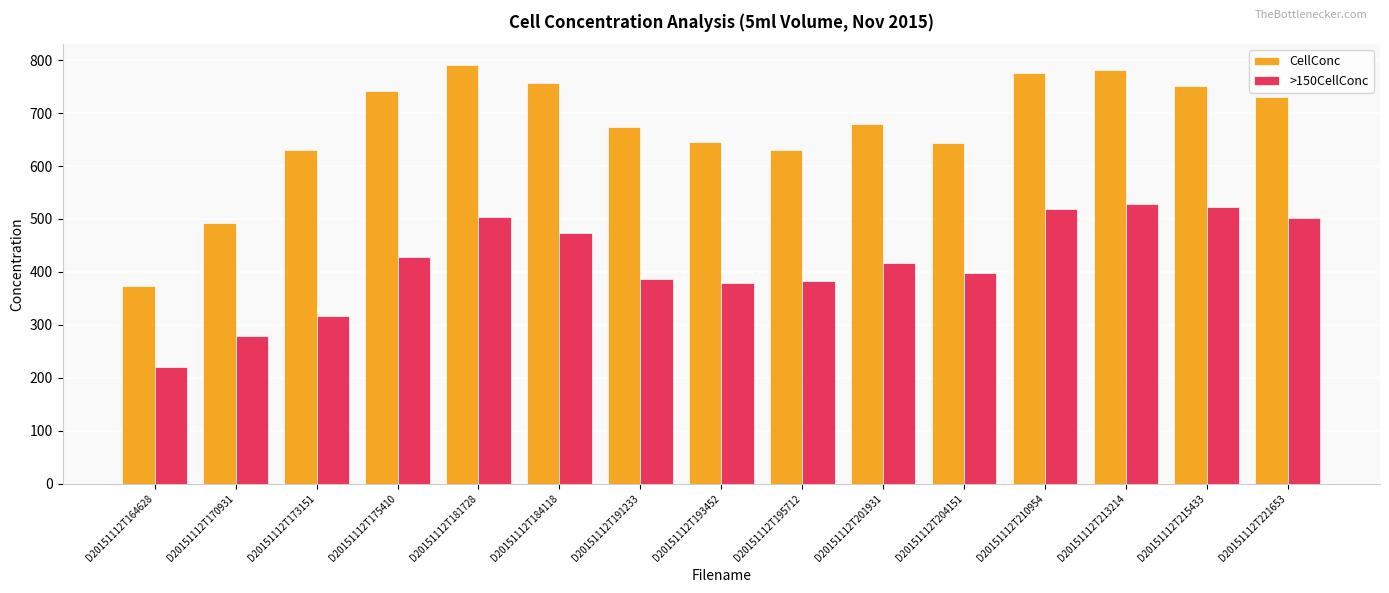

What is the value of the >150CellConc bar at the 2nd from the left?

279.4